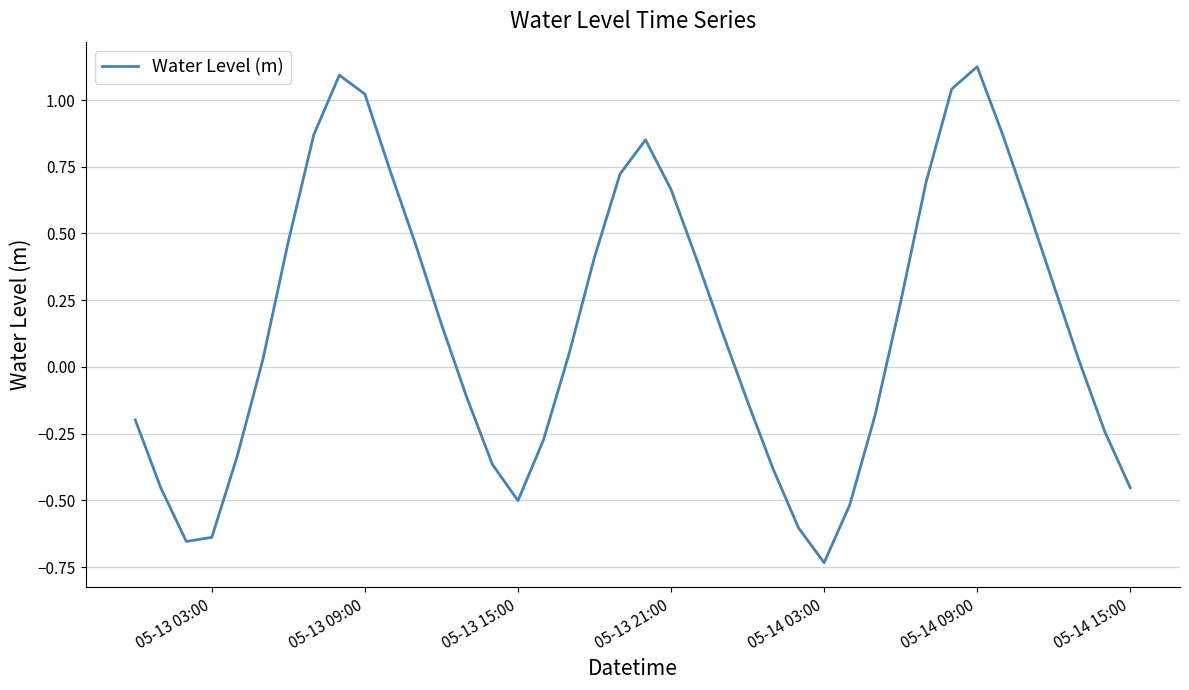

What is the difference between the maximum and minimum values?

1.9